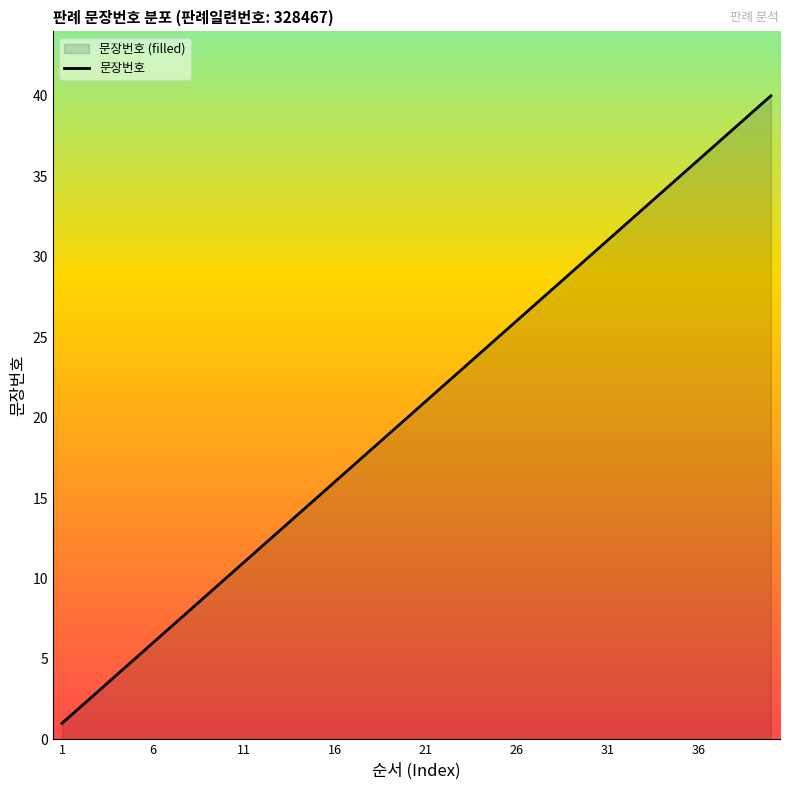

Reading right to left, transcribe all the data shown in this chart.

40	39	38	37	36	35	34	33	32	31	30	29	28	27	26	25	24	23	22	21	20	19	18	17	16	15	14	13	12	11	10	9	8	7	6	5	4	3	2	1